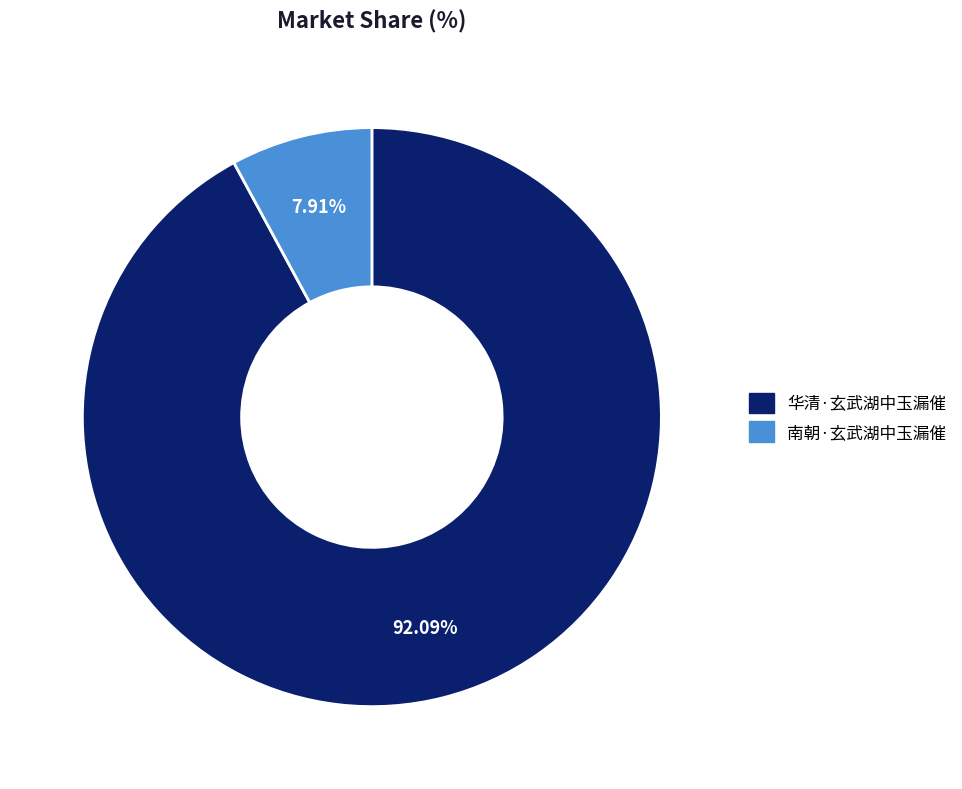

Between 南朝·玄武湖中玉漏催 and 华清·玄武湖中玉漏催, which is larger?

华清·玄武湖中玉漏催